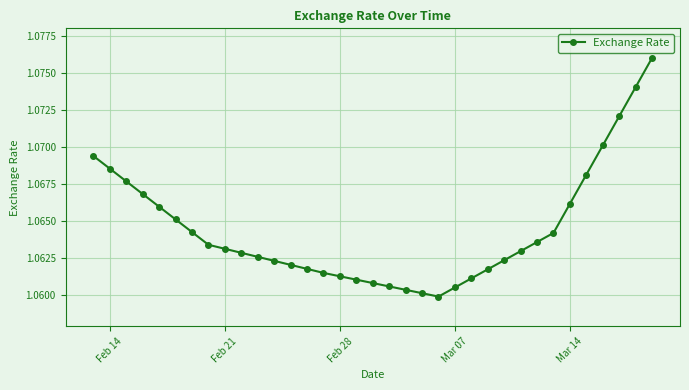

What is the sum of all values?

37.3